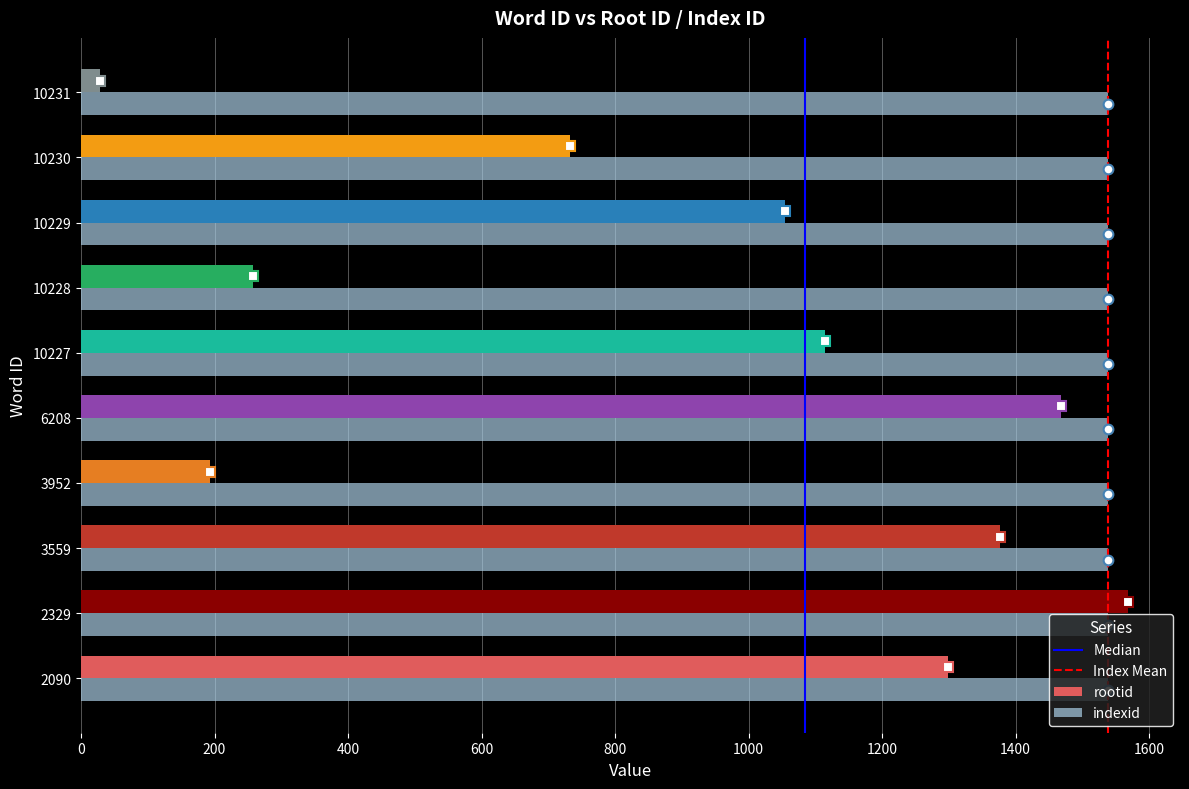

How many distinct data groups are displayed?

2